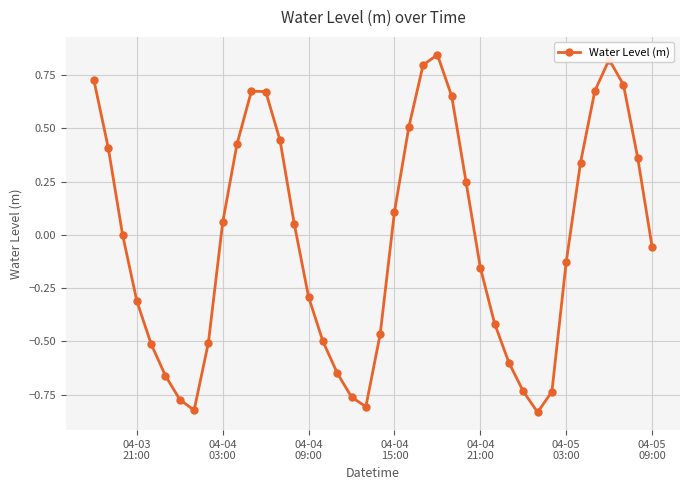

How many categories are shown in the chart?

40